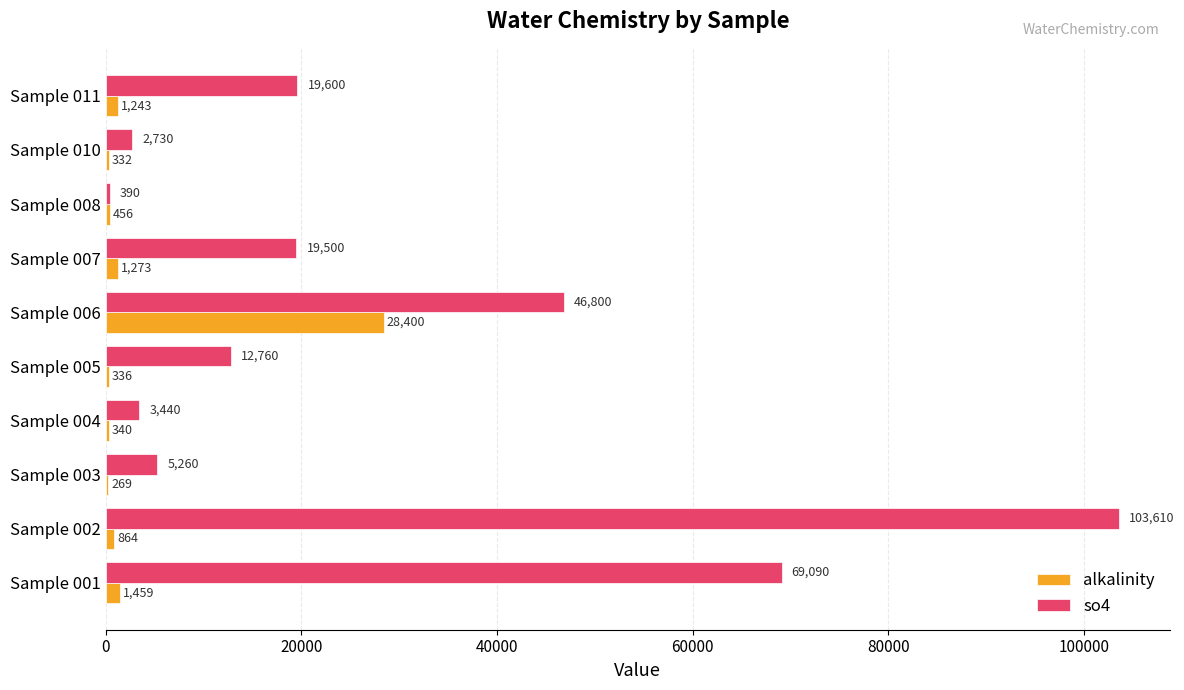

The alkalinity series shows 269 at Sample 003. True or false?

True